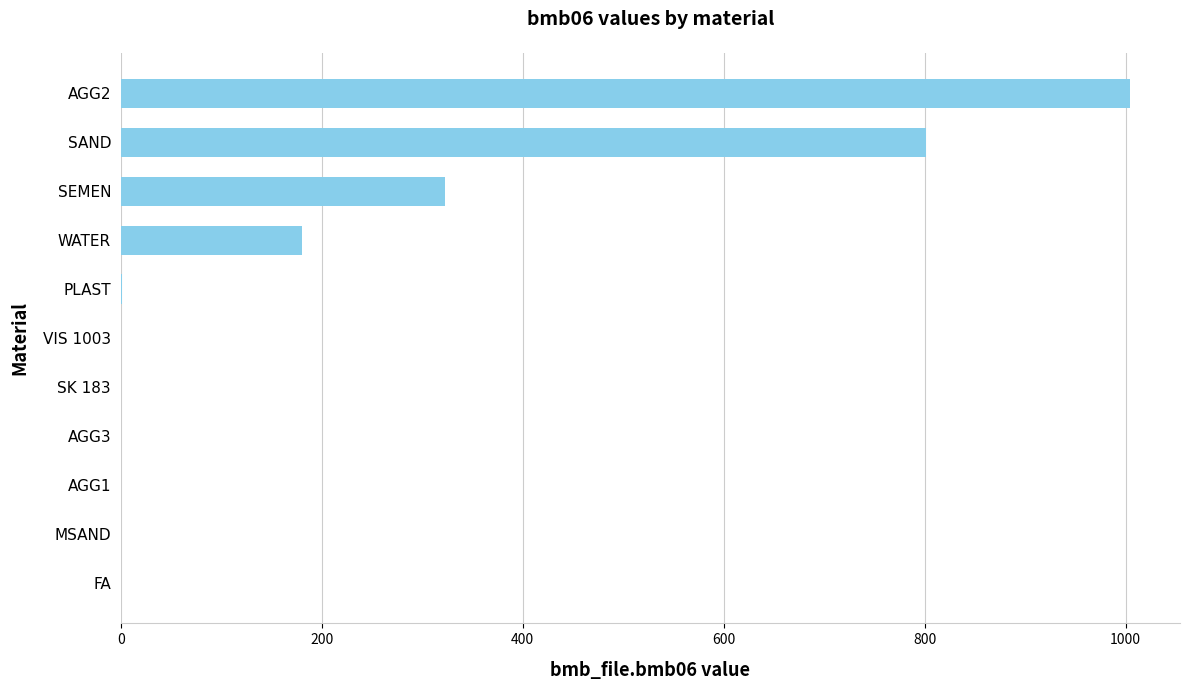

Where is the data nearest to the value 502?

SEMEN